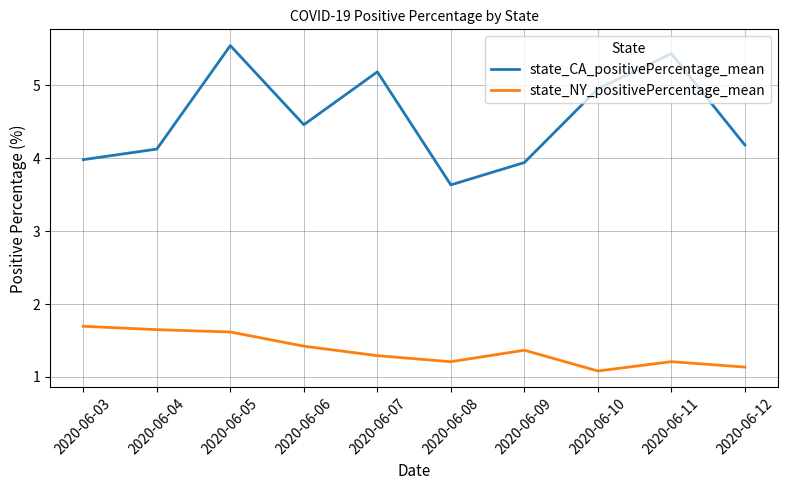

What is the maximum value for state_CA_positivePercentage_mean?

5.5